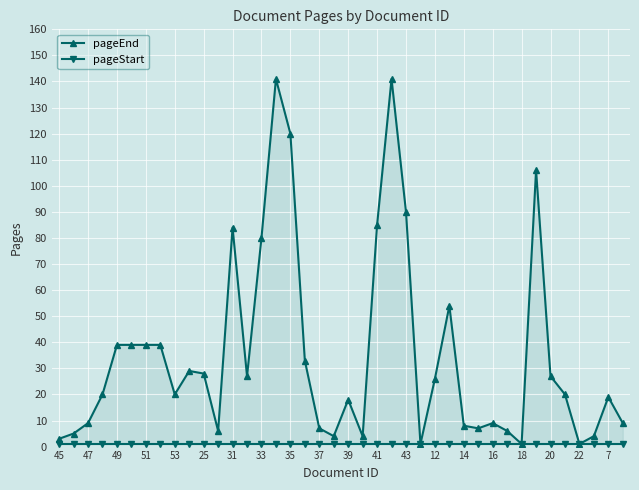

What is the average value of the pageEnd series?

35